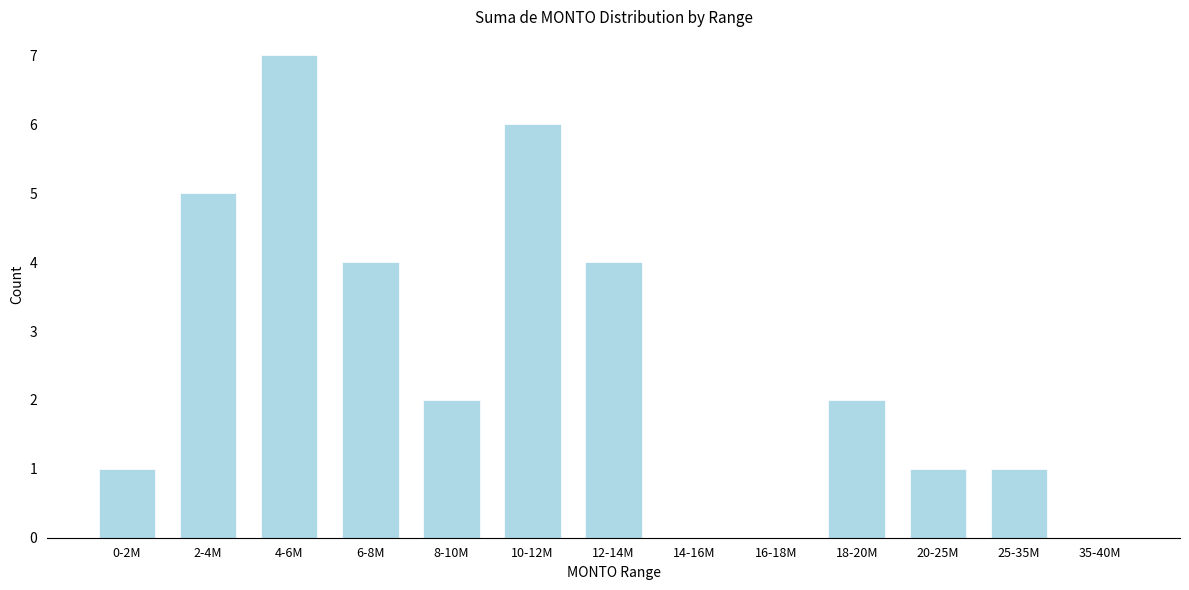

Reading left to right, extract all data points from this chart.

0-2M=1	2-4M=5	4-6M=7	6-8M=4	8-10M=2	10-12M=6	12-14M=4	14-16M=0	16-18M=0	18-20M=2	20-25M=1	25-35M=1	35-40M=0